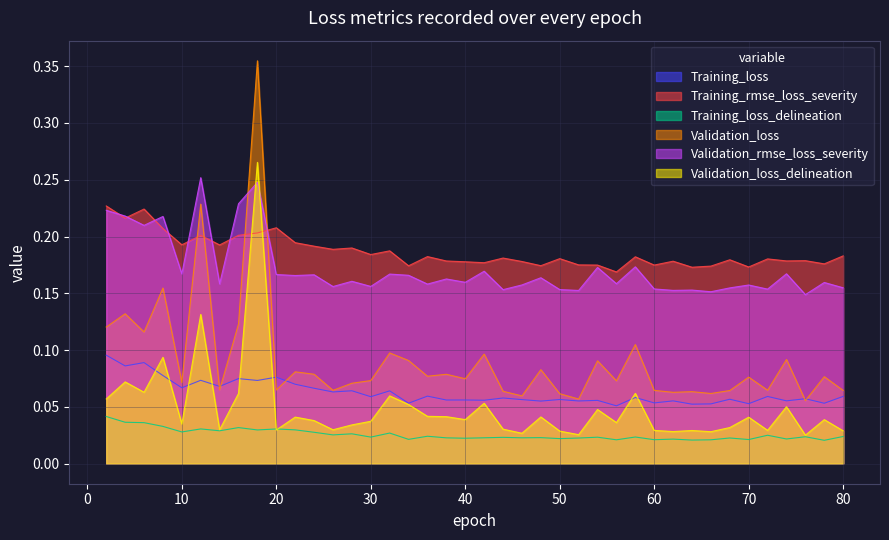

At which category does the chart reach its peak across all series?

18